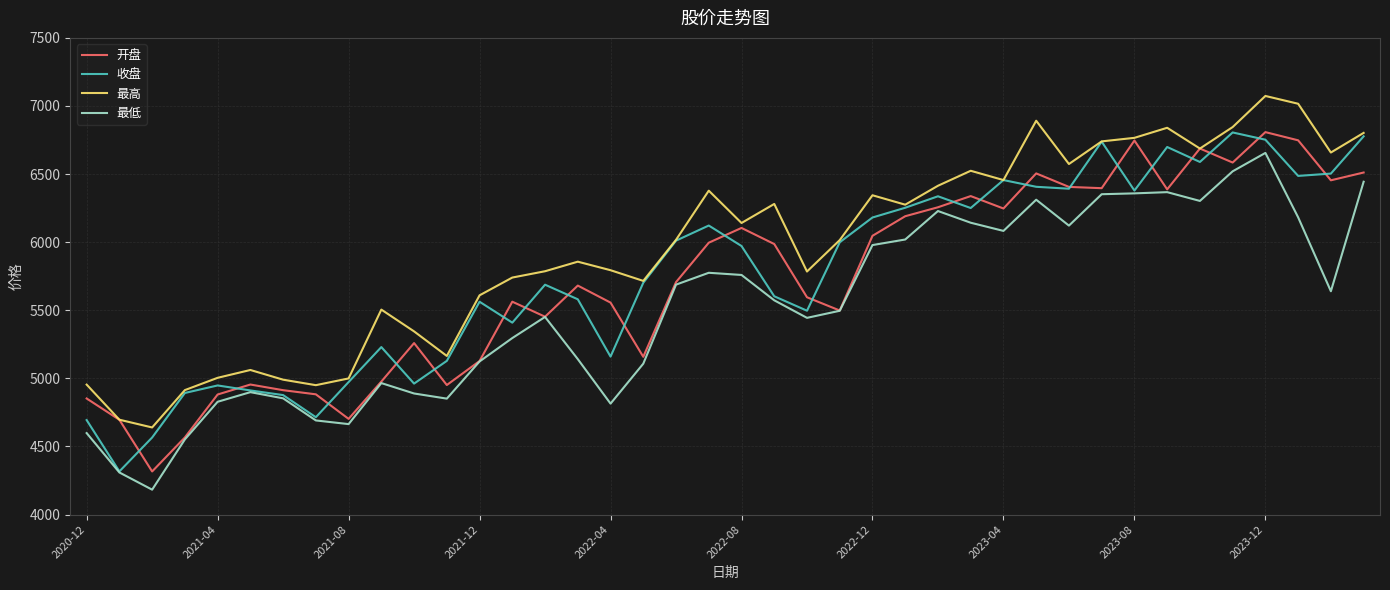

What is the minimum value for 收盘?

4316.9